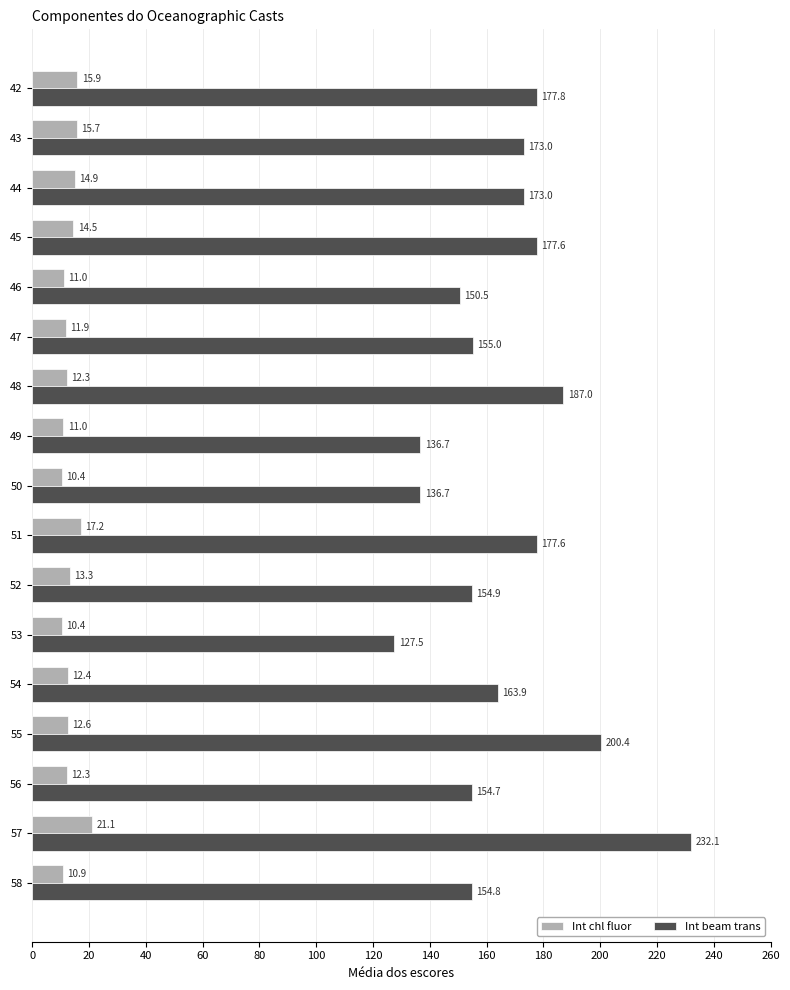

At which category does the chart reach its minimum across all series?

50